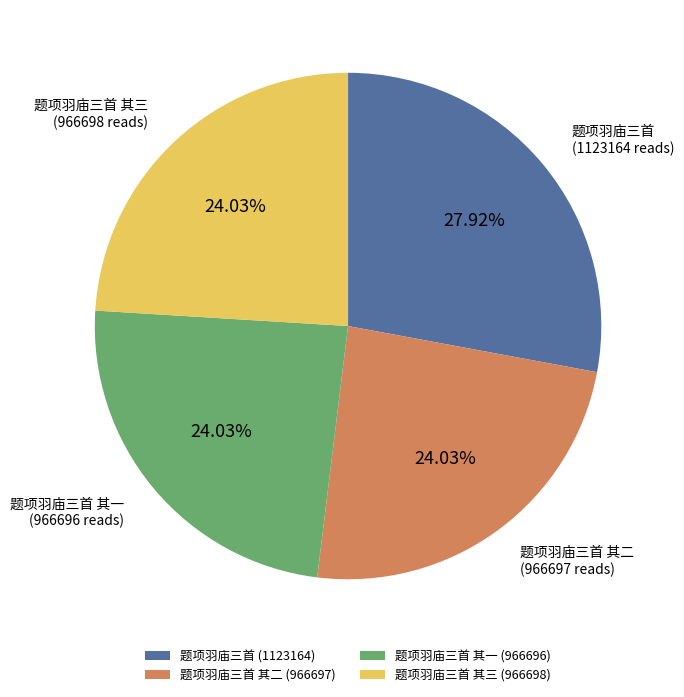

Is it true that 题项羽庙三首 其二 is 24% of the pie?

True